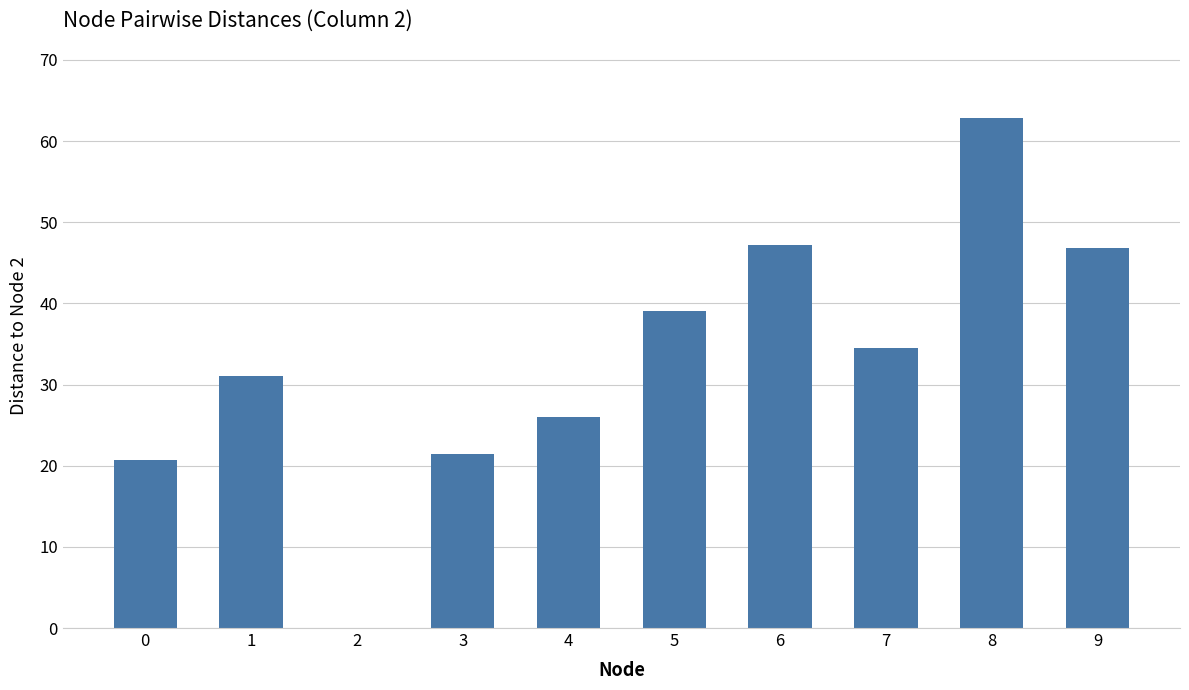

What is the sum of the values at 7 and 9?

81.3